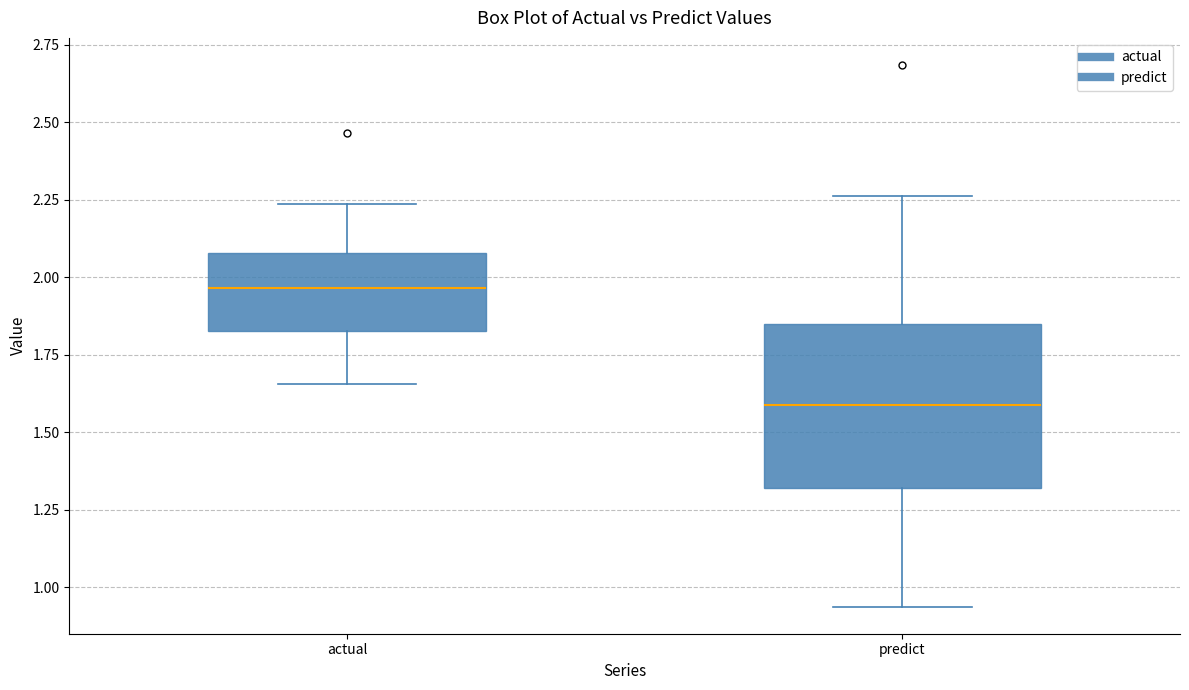

Which box has the highest median line?

actual